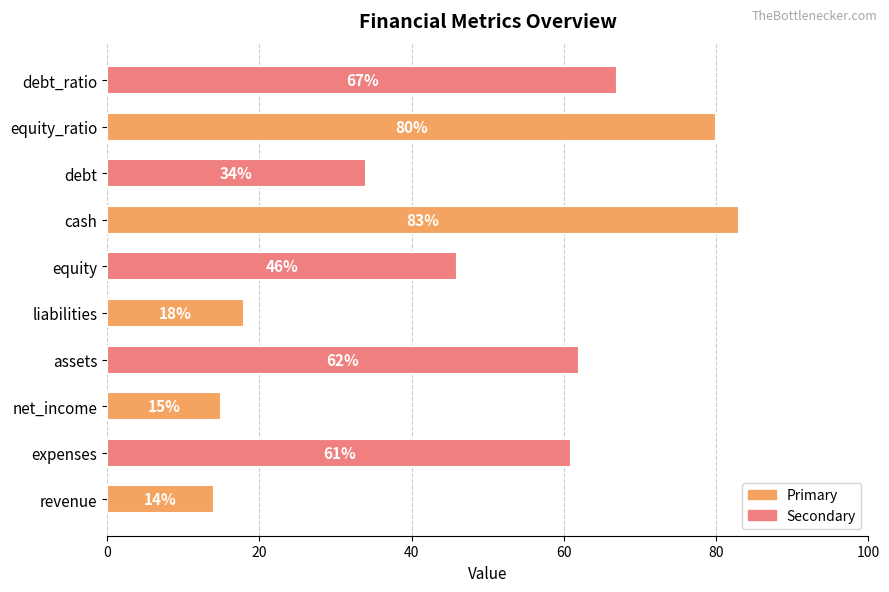

What is the minimum value shown in the chart?

14